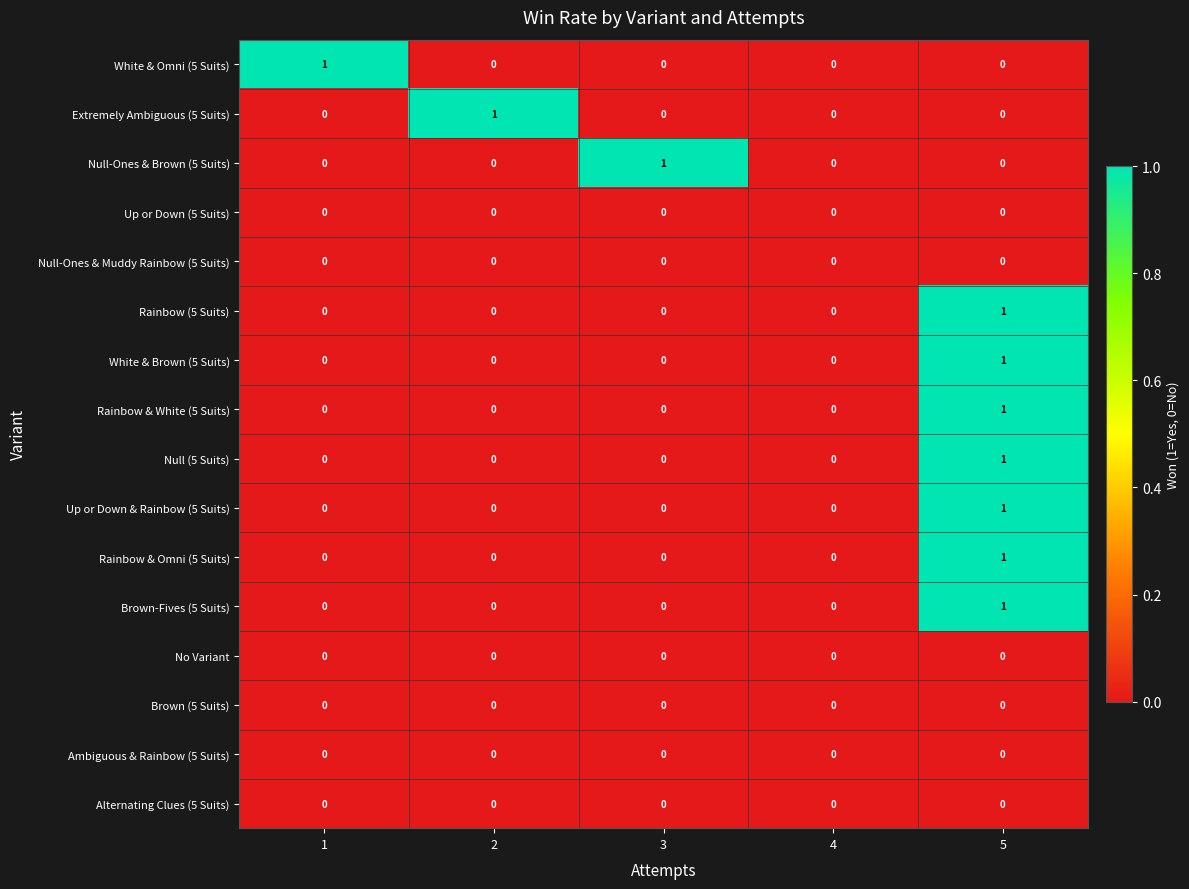

True or false: Brown (5 Suits) has a value of 0 at 3.

True